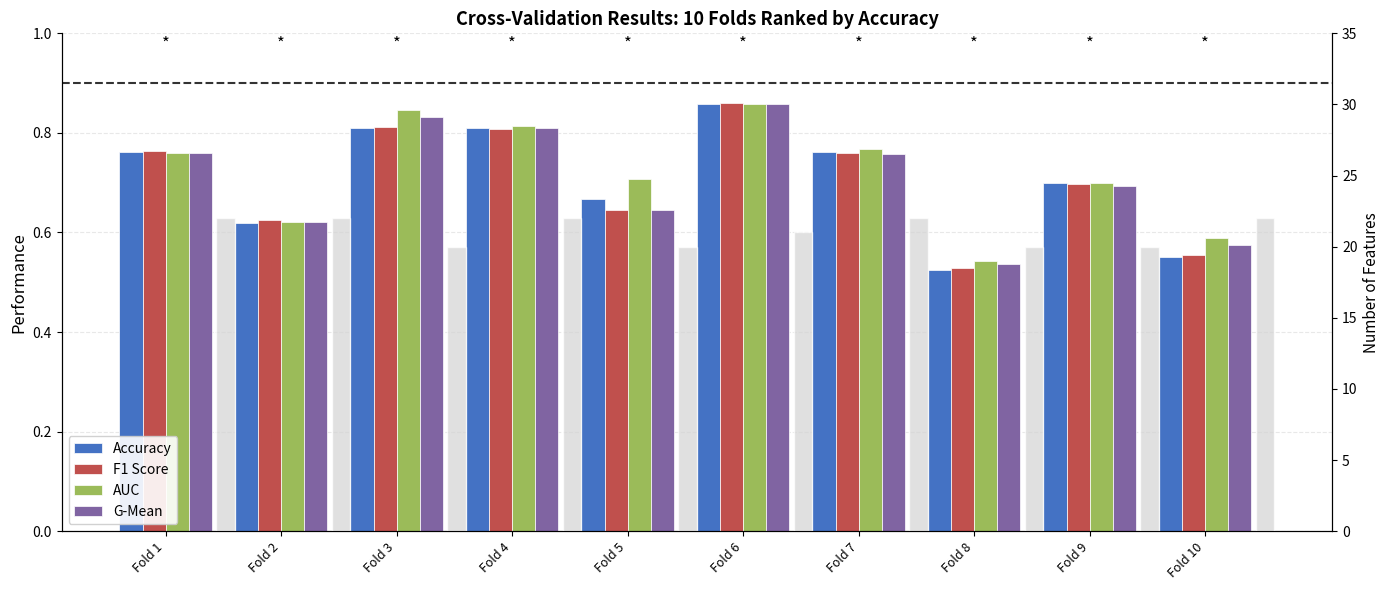

Reading left to right, what are all the values shown in this chart?

Accuracy: 0.8	0.6	0.8	0.8	0.7	0.9	0.8	0.5	0.7	0.6
F1 Score: 0.8	0.6	0.8	0.8	0.6	0.9	0.8	0.5	0.7	0.6
AUC: 0.8	0.6	0.8	0.8	0.7	0.9	0.8	0.5	0.7	0.6
G-Mean: 0.8	0.6	0.8	0.8	0.6	0.9	0.8	0.5	0.7	0.6
Num Features: 22.0	22.0	20.0	22.0	20.0	21.0	22.0	20.0	20.0	22.0